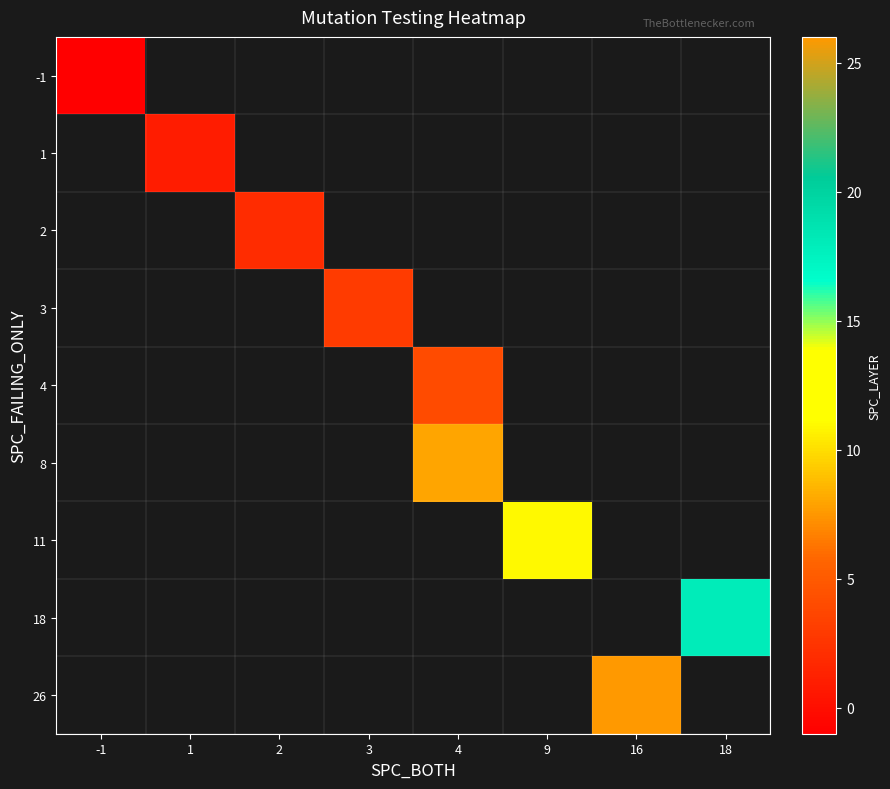

At how many categories does at least one series exceed 20?

1